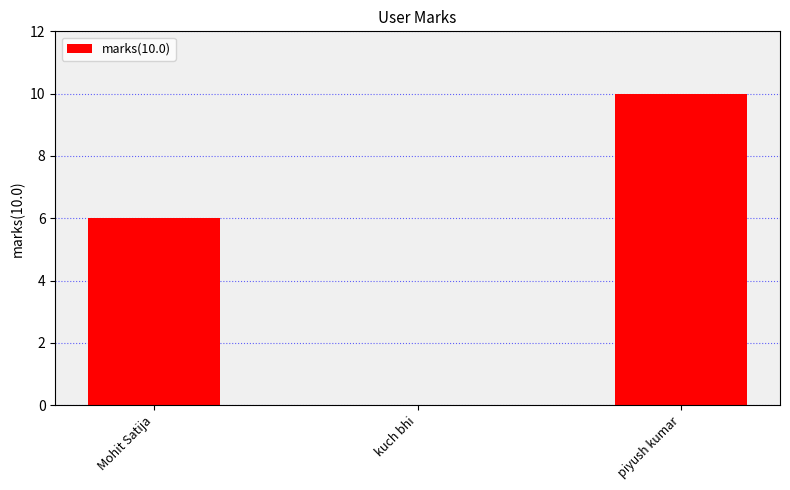

Is it true that the value at kuch bhi is 0?

True